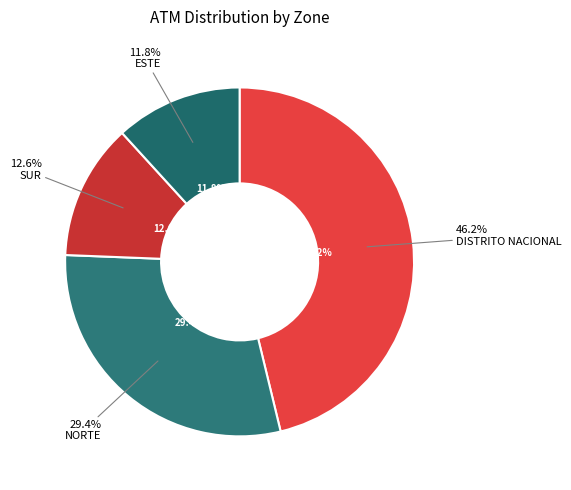

What percentage is NOT represented by DISTRITO NACIONAL?

53.8%